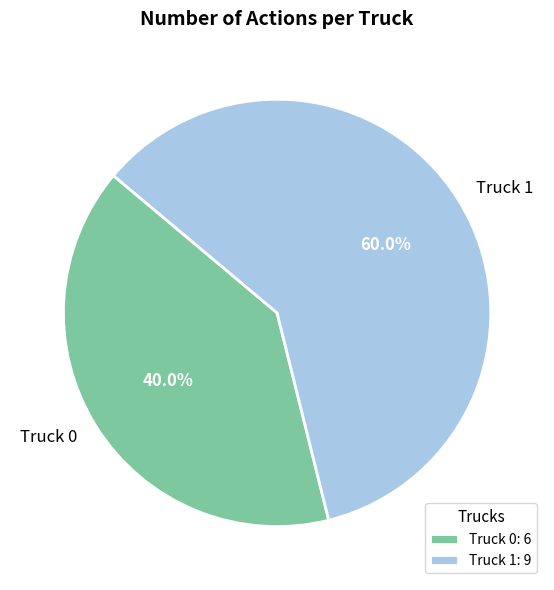

How many slices are in this pie chart?

2